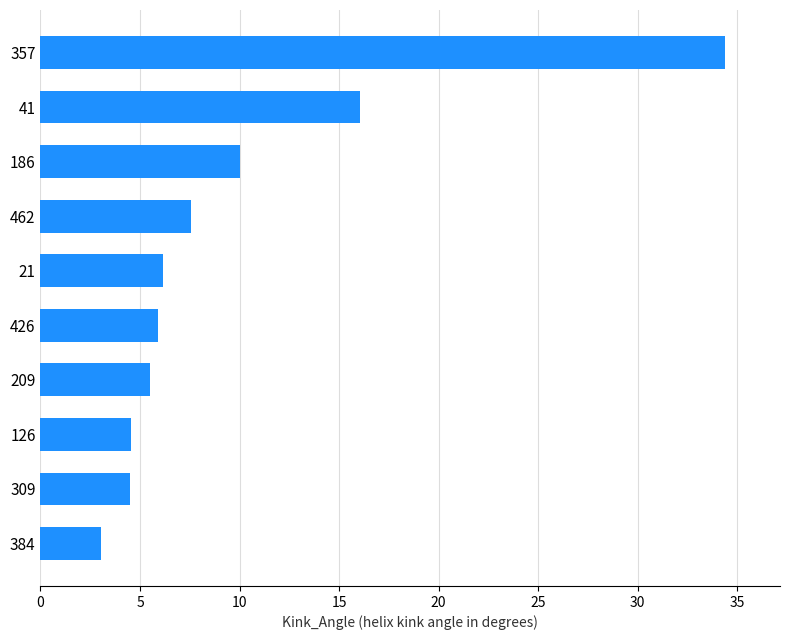

Reading bottom to top, list all the values displayed in this chart.

3.0	4.5	4.5	5.5	5.9	6.2	7.5	10.0	16.0	34.4